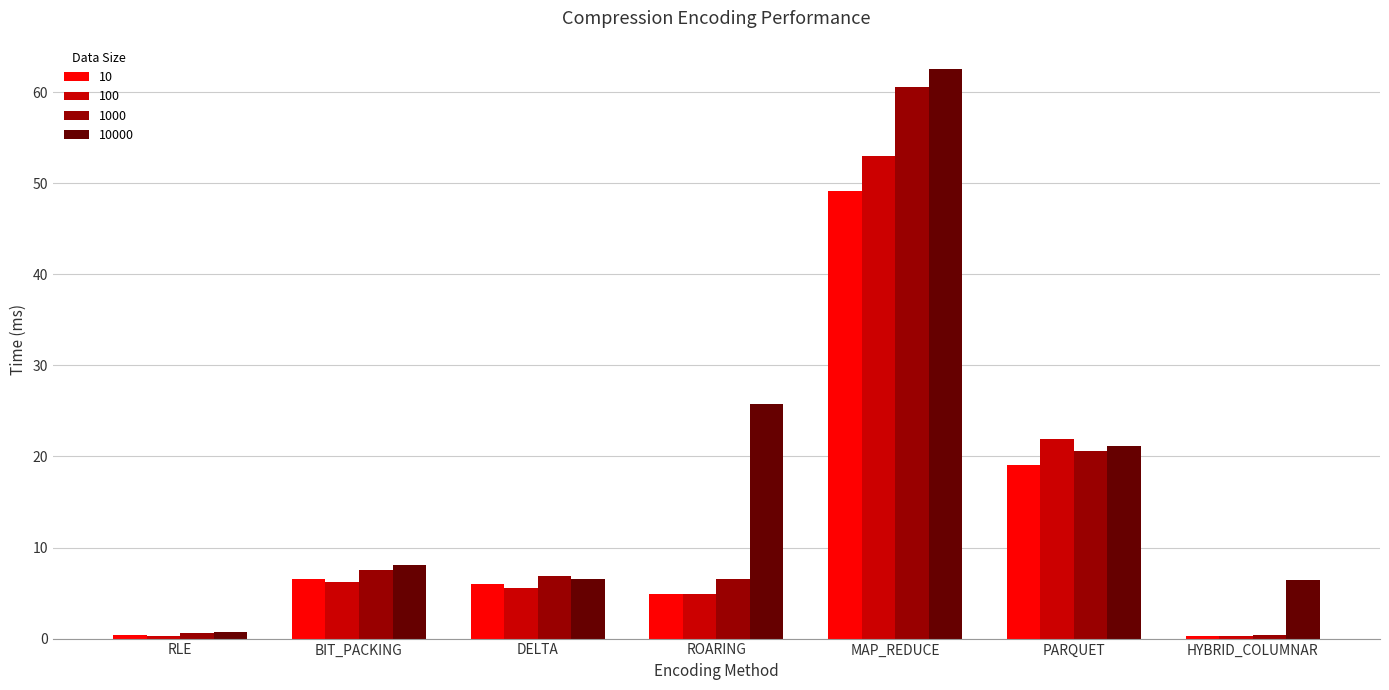

Which category has the highest value across all series?

MAP_REDUCE